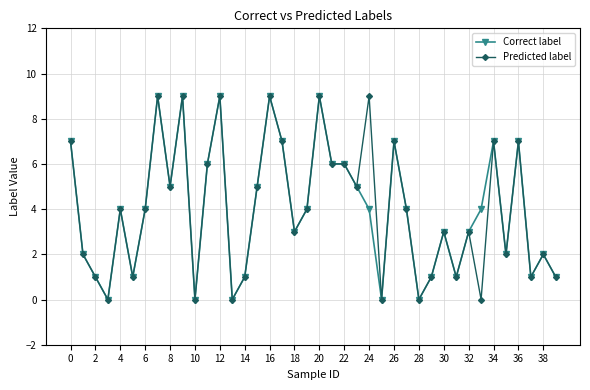

What are all the series names shown in the legend?

Correct label, Predicted label